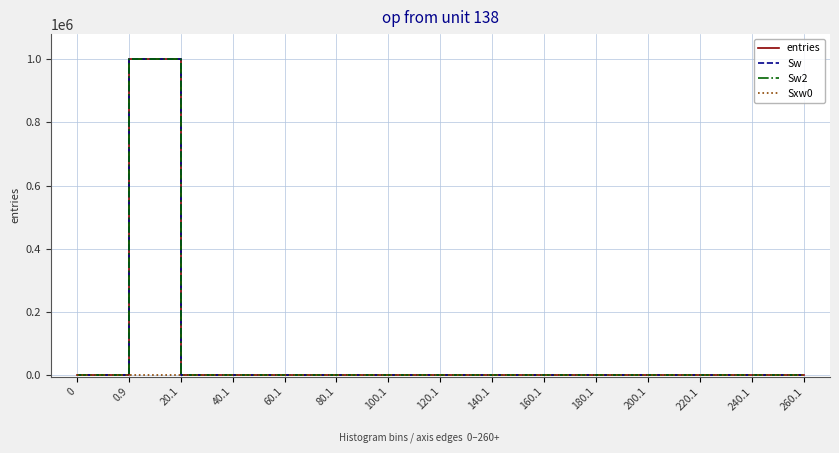

Does the chart display data point markers on the line(s)?

No